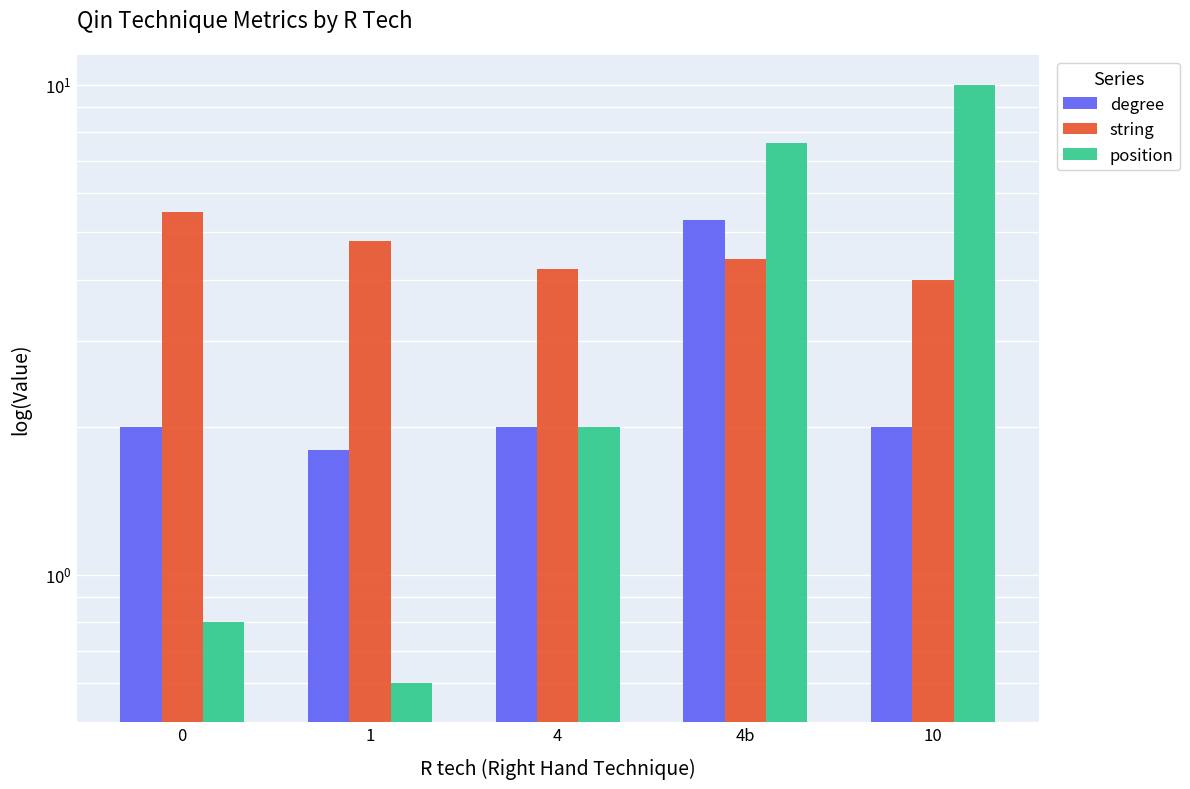

What is the minimum value shown in the chart?

0.6